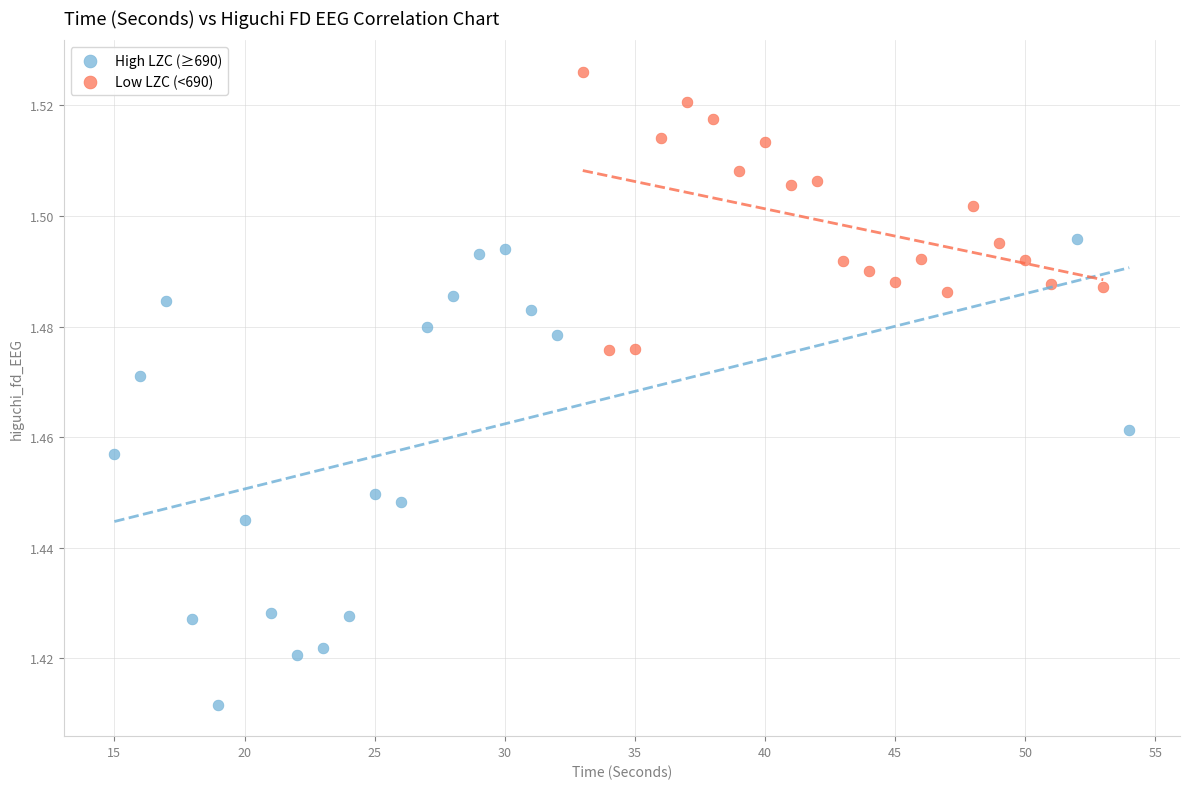

What are all the series names shown in the legend?

High LZC (≥690), Low LZC (<690)